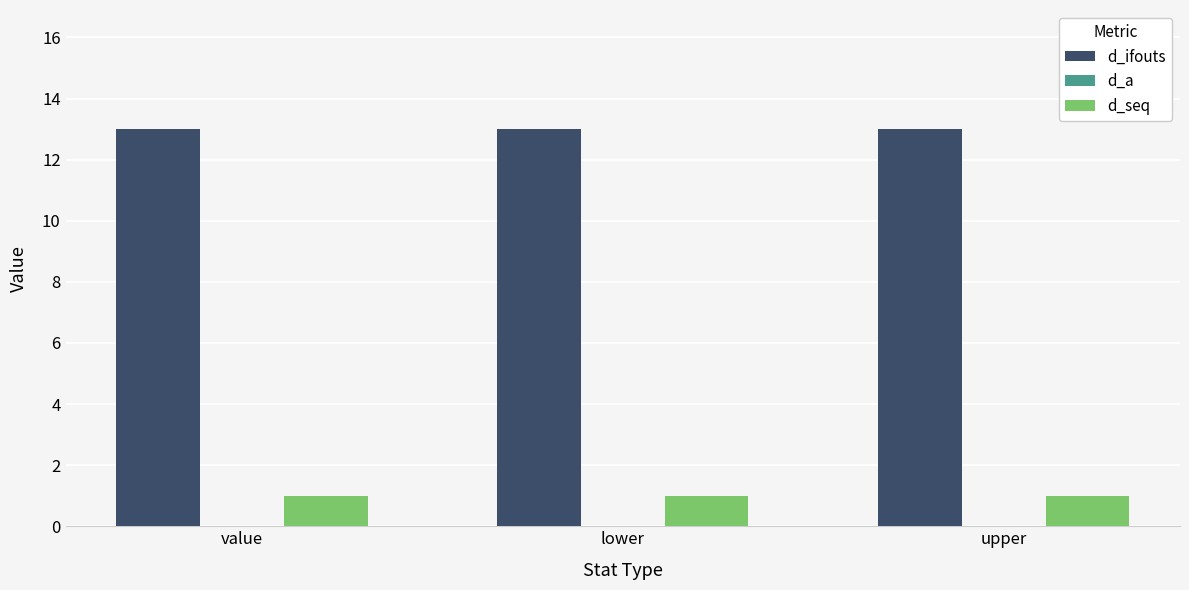

What value does the d_seq series have at lower?

1